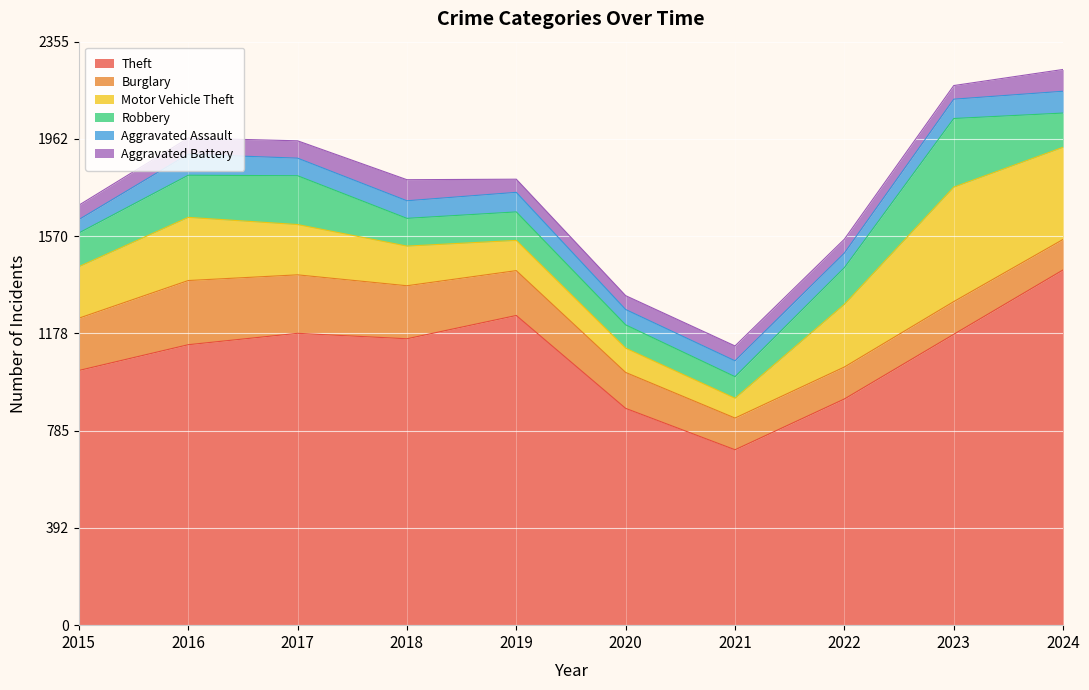

What is the difference between the maximum and minimum values in the Aggravated Battery series?

35